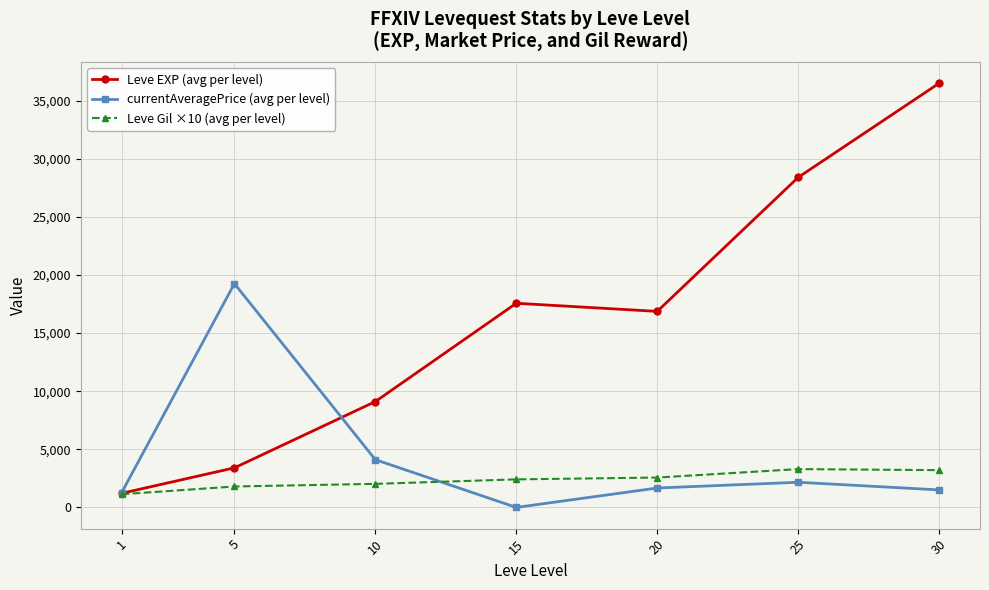

The value of currentAveragePrice (avg per level) at 5 is 19252.8. True or false?

True